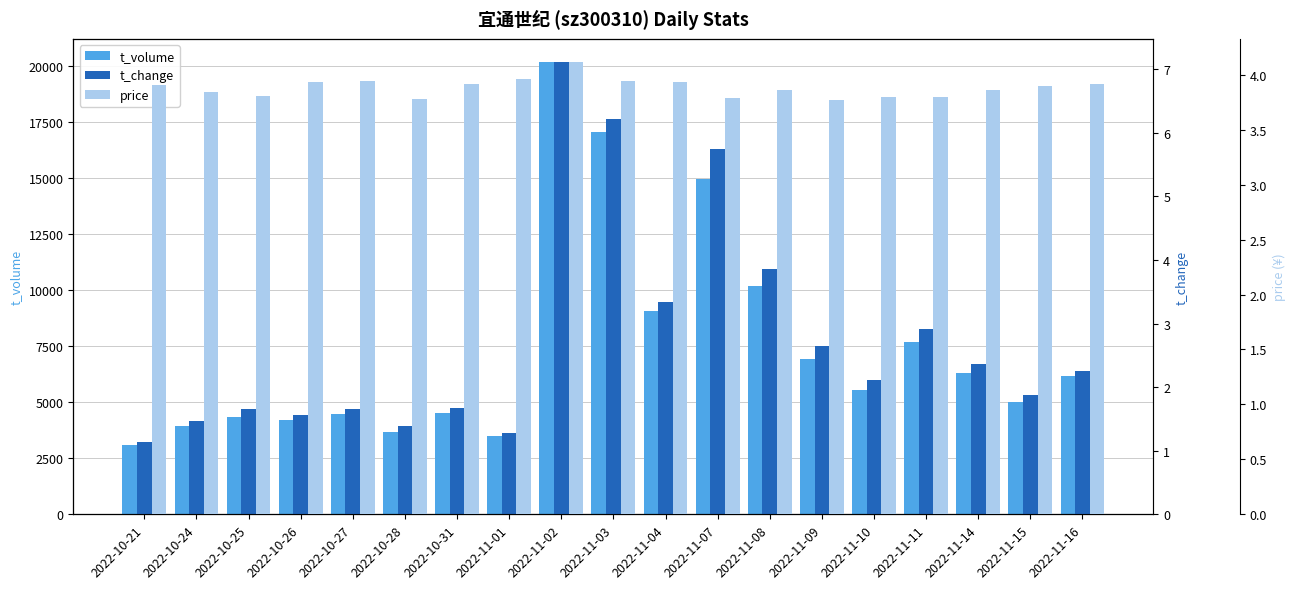

What is the total value across all series at 2022-11-02?

20223.2